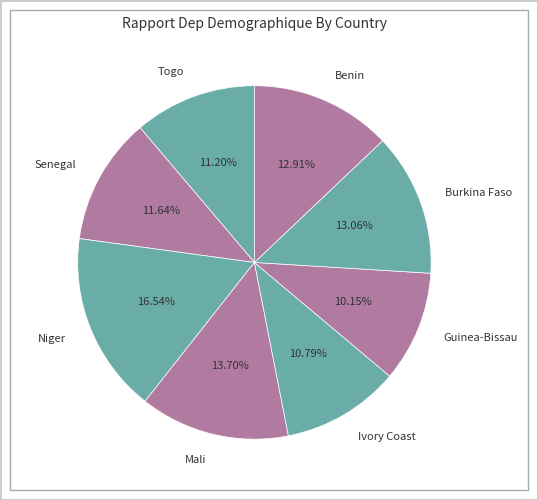

What percentage is the Togo slice, to the nearest percent?

11%